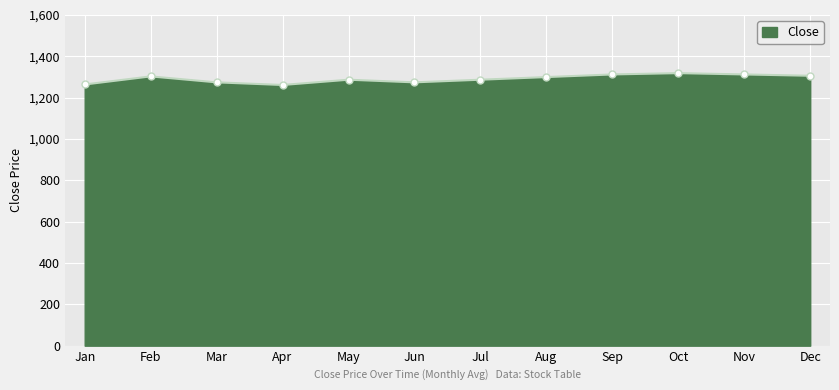

True or false: the data has more than 1 interior local peaks.

True